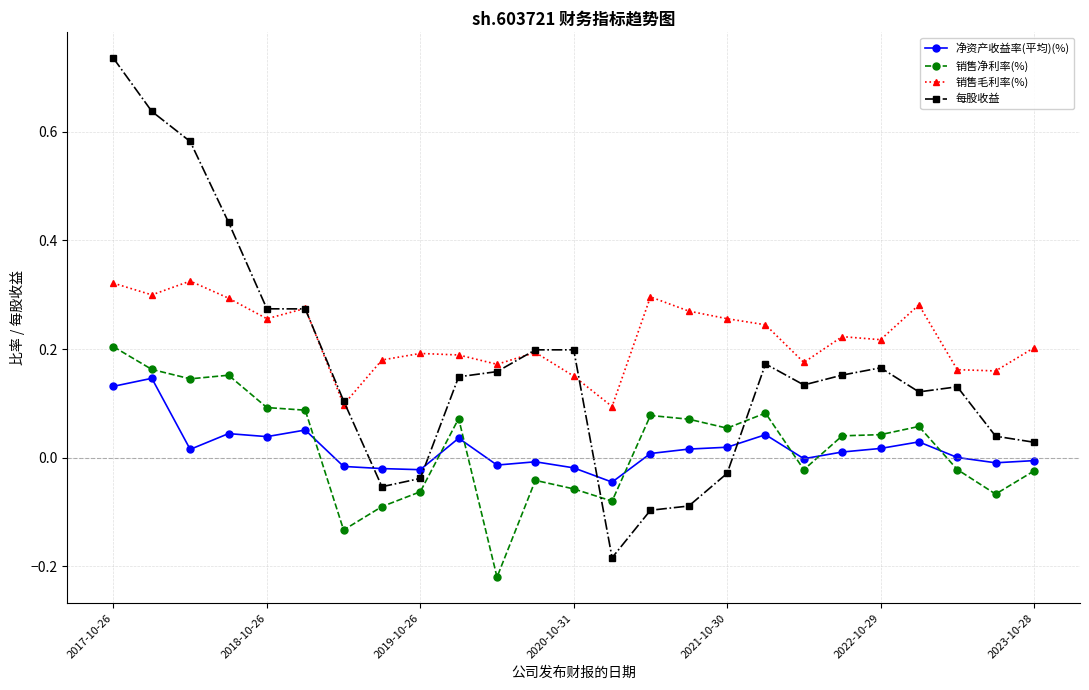

Which series has the largest total across all categories?

销售毛利率(%)